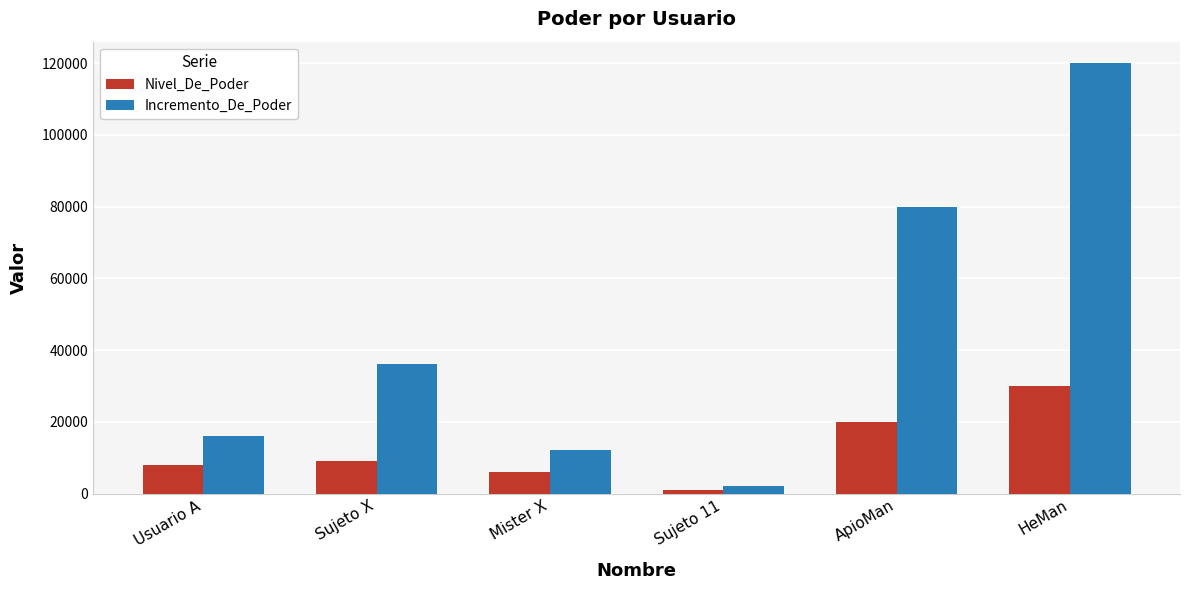

Are the bars horizontal?

No